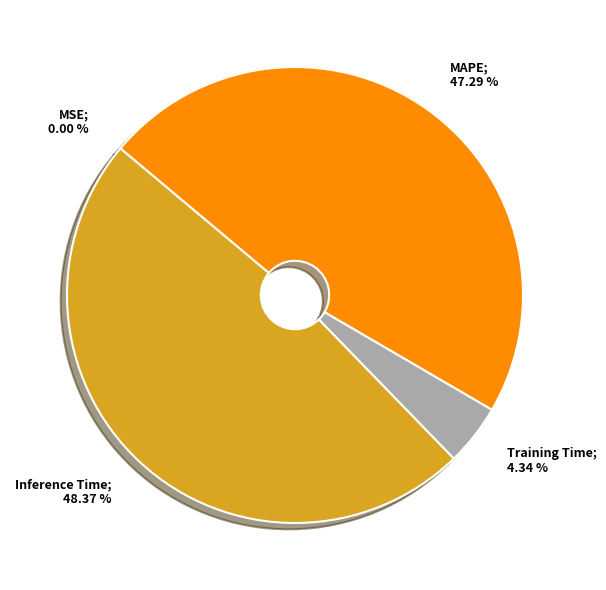

Is there any slice that represents more than half of the pie?

No